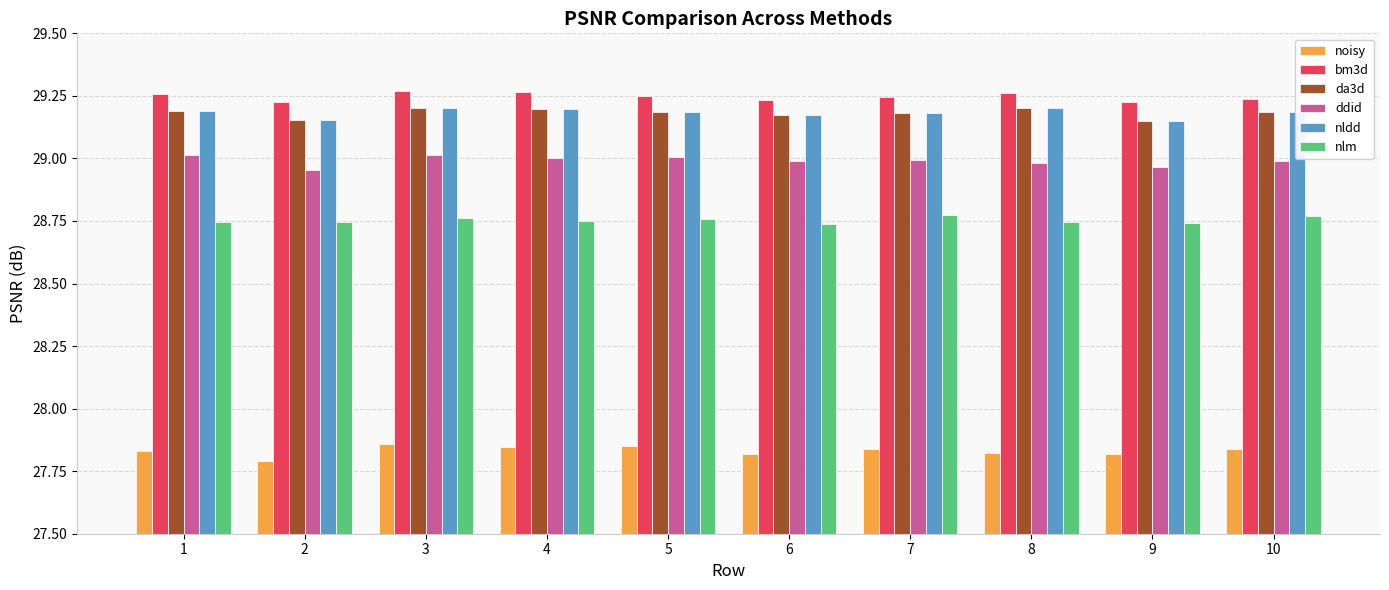

What is the difference between the highest and lowest values at 7?

1.4